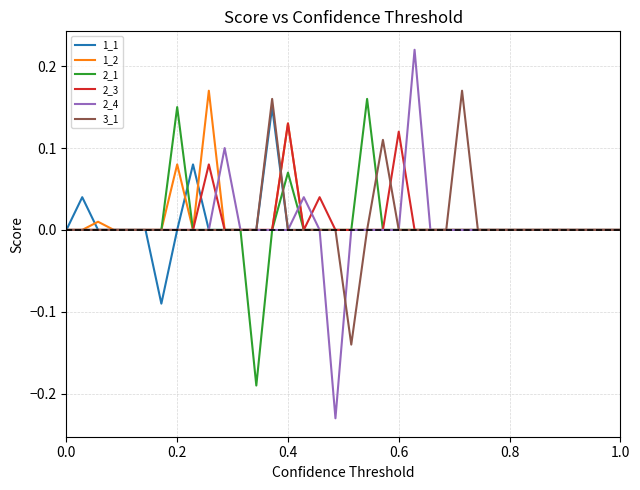

Does the chart have visible grid lines?

Yes